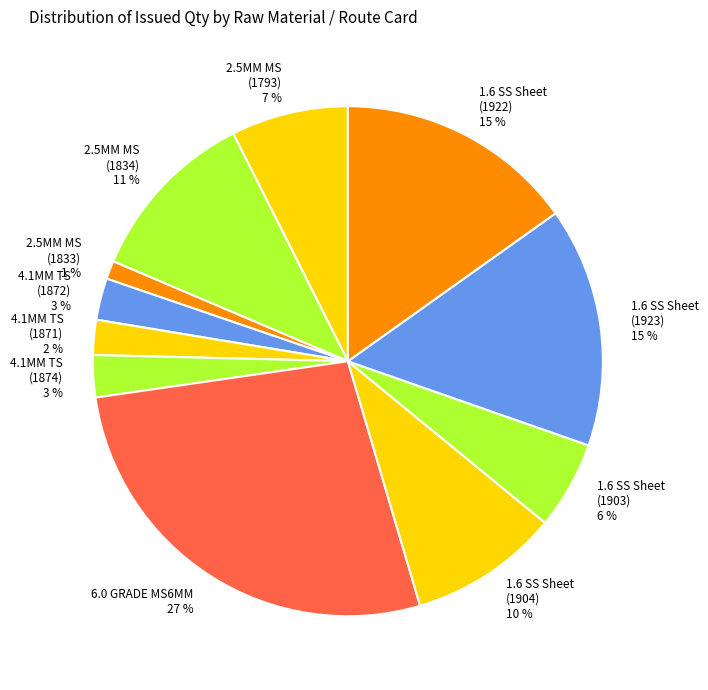

What is the smallest slice in the pie chart?

2.5MM MS (1833)